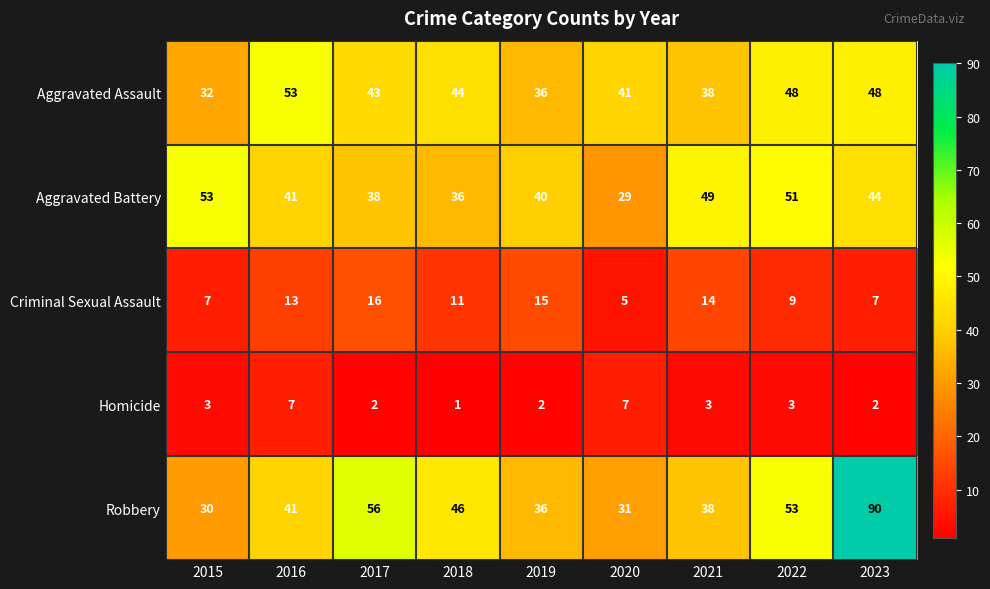

At which category does the chart reach its minimum across all series?

2018